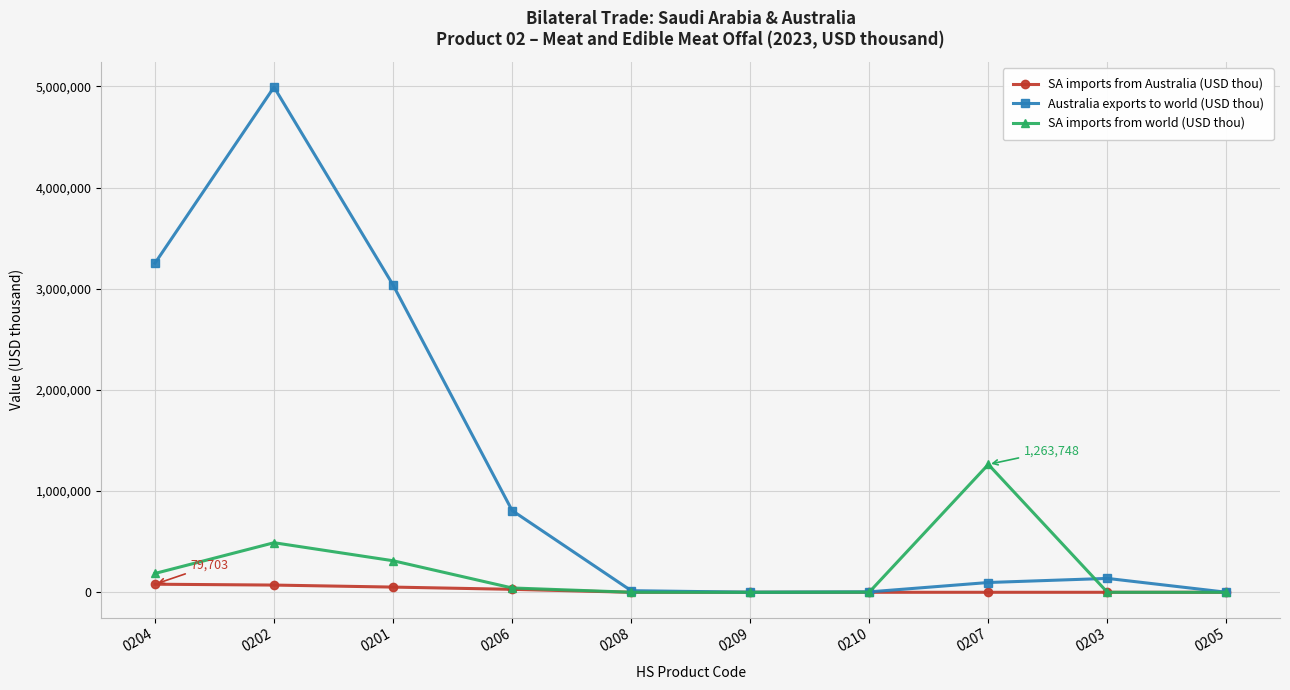

At which category does SA imports from world (USD thou) reach its first local peak?

0202